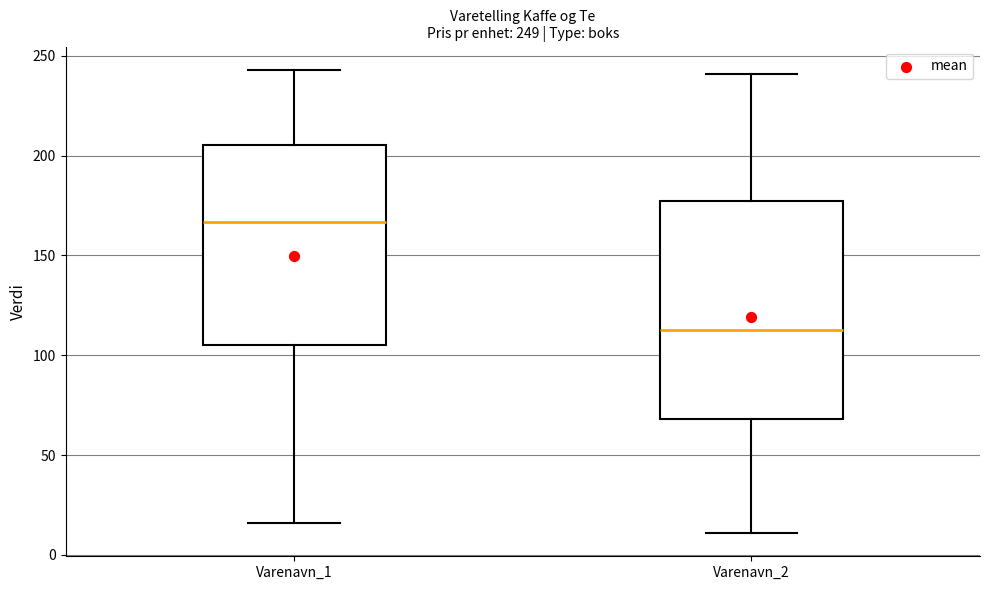

Which box's median line is the highest?

Varenavn_1